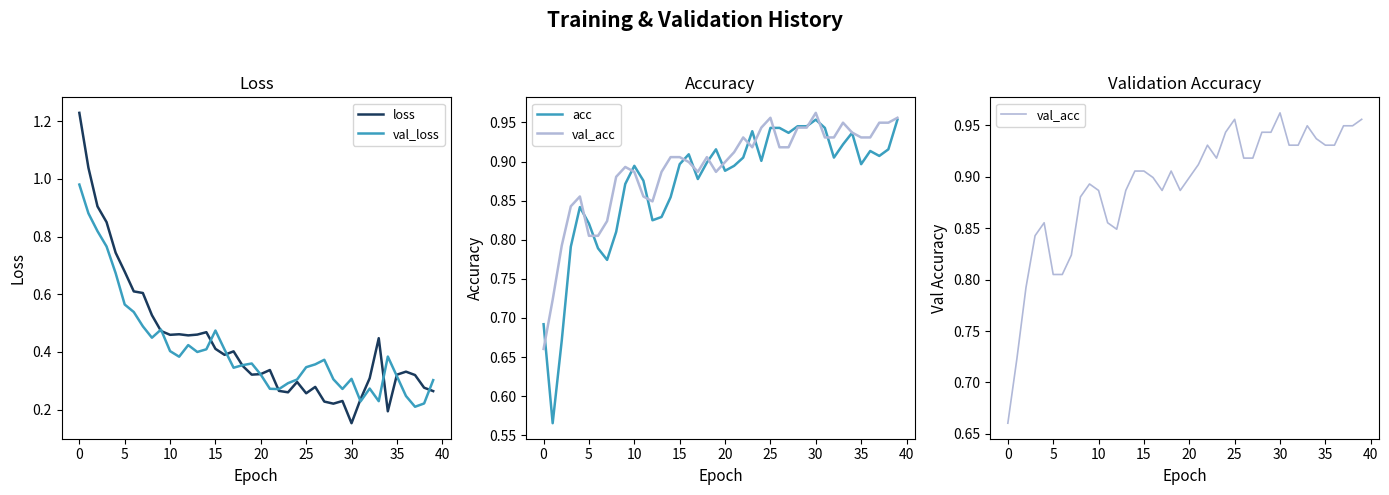

At which label is loss closest to 0?

30